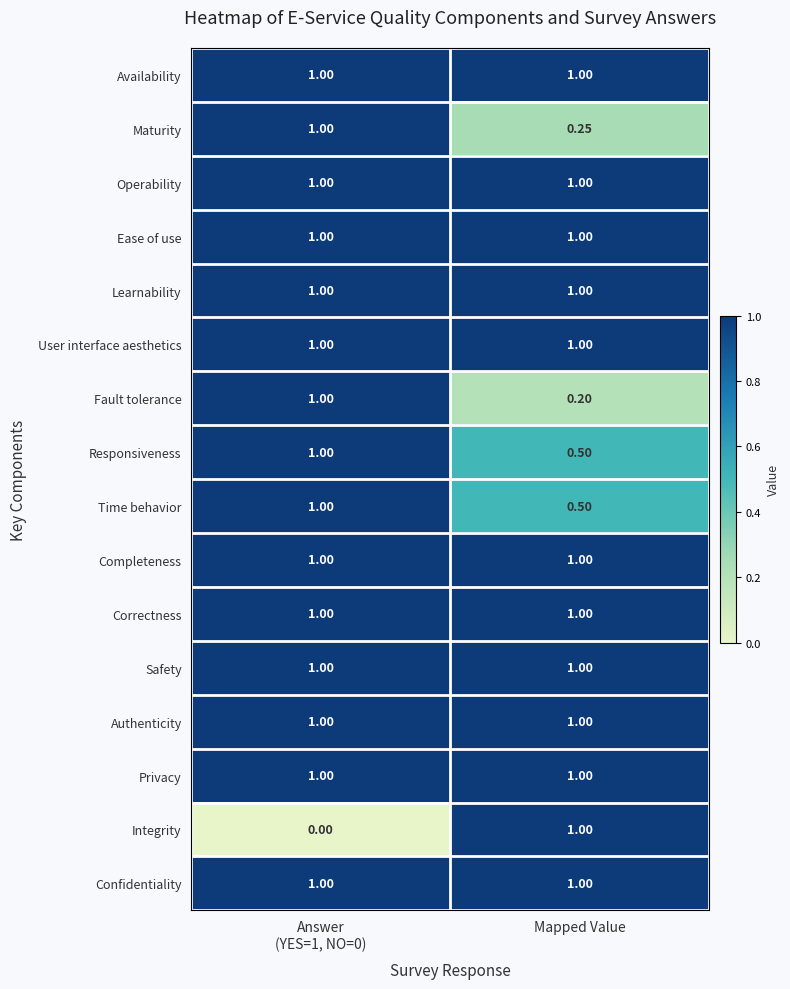

Which series has the widest spread of values?

Integrity